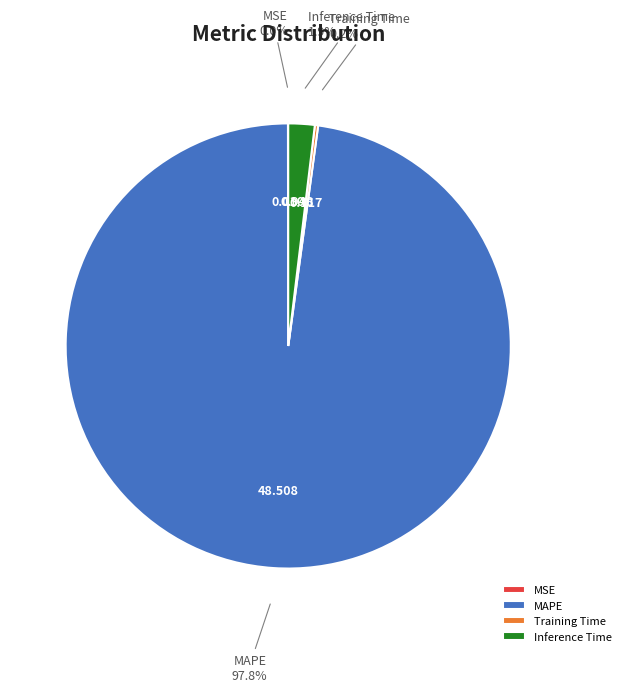

What is the majority slice?

MAPE